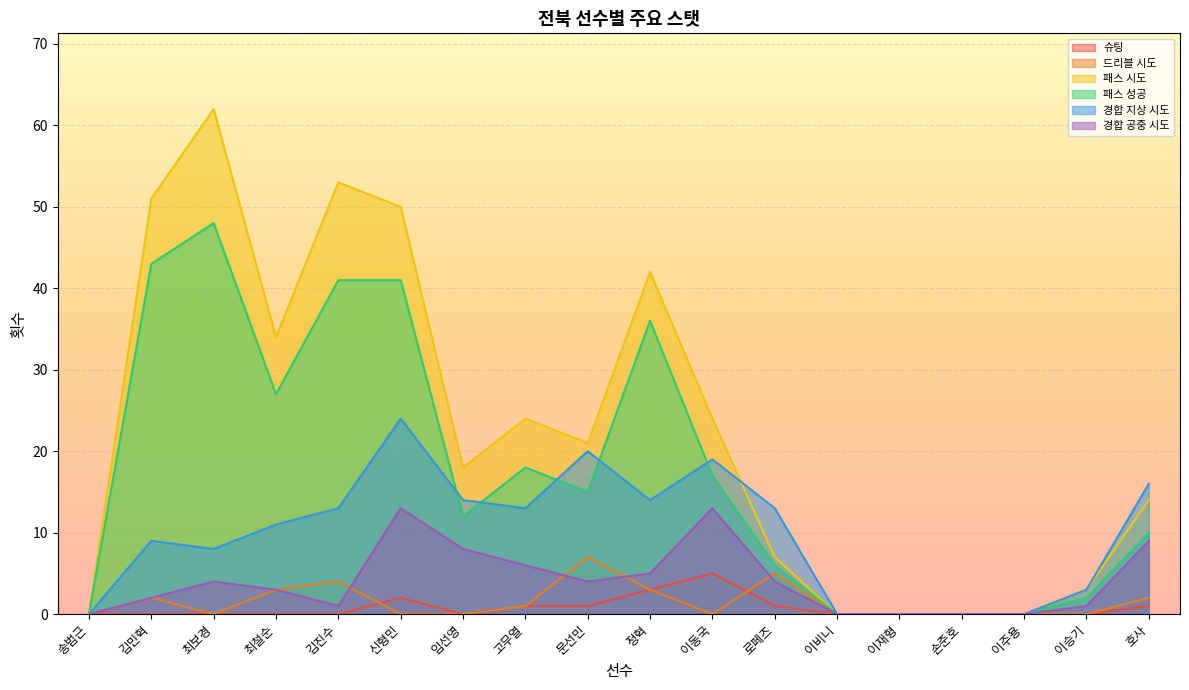

True or false: 패스 성공 and 드리블 시도 cross at least once.

False